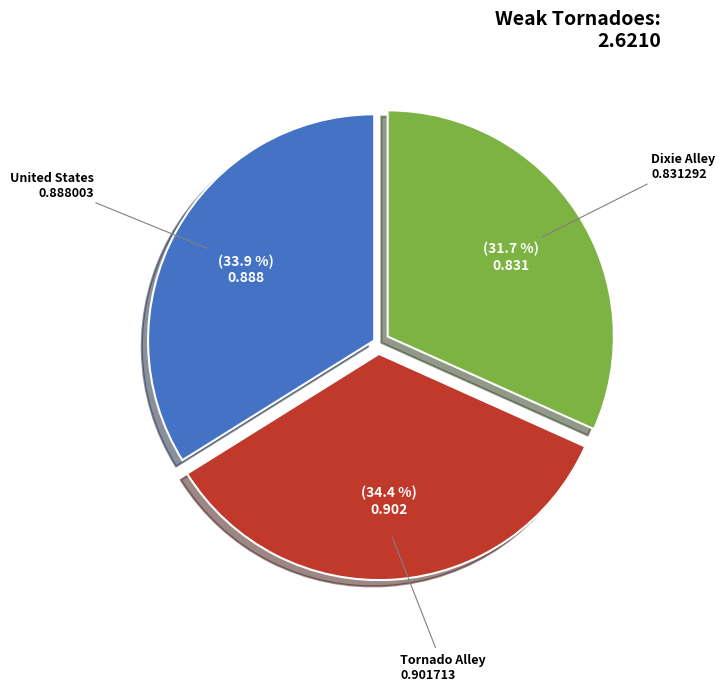

Rank the categories by value from highest to lowest.

Tornado Alley, United States, Dixie Alley